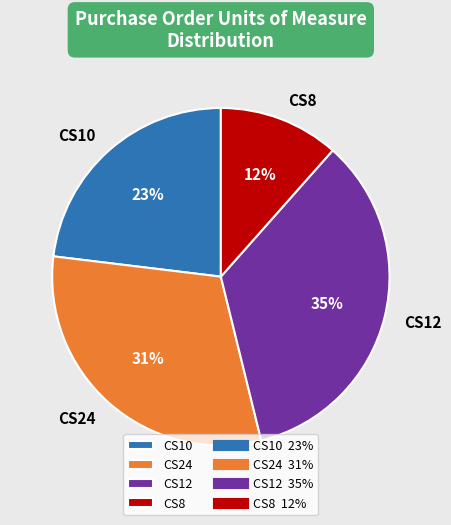

Is there a majority slice in this chart?

No